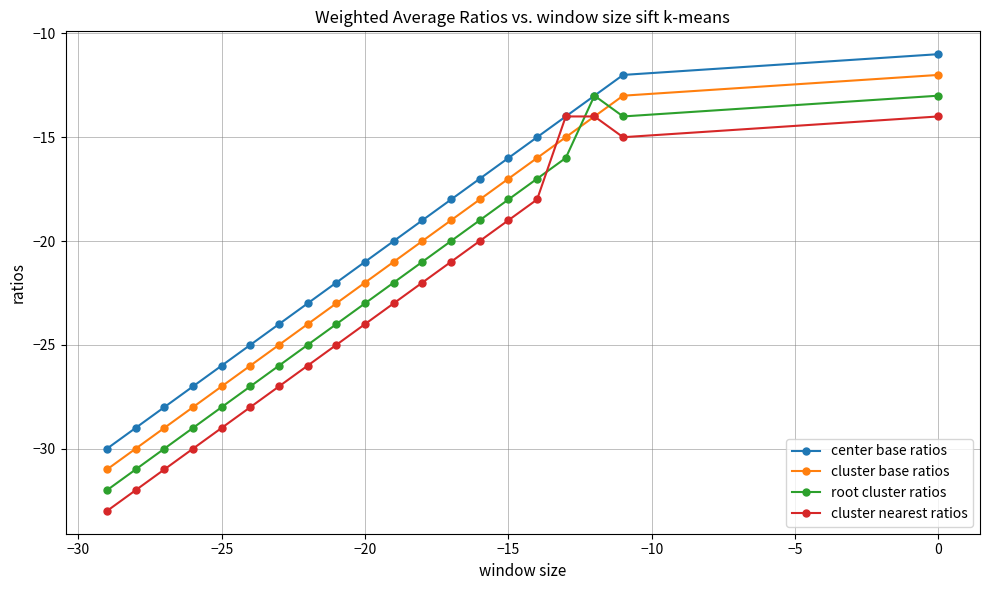

What is the difference between the highest and lowest values at −25?

3